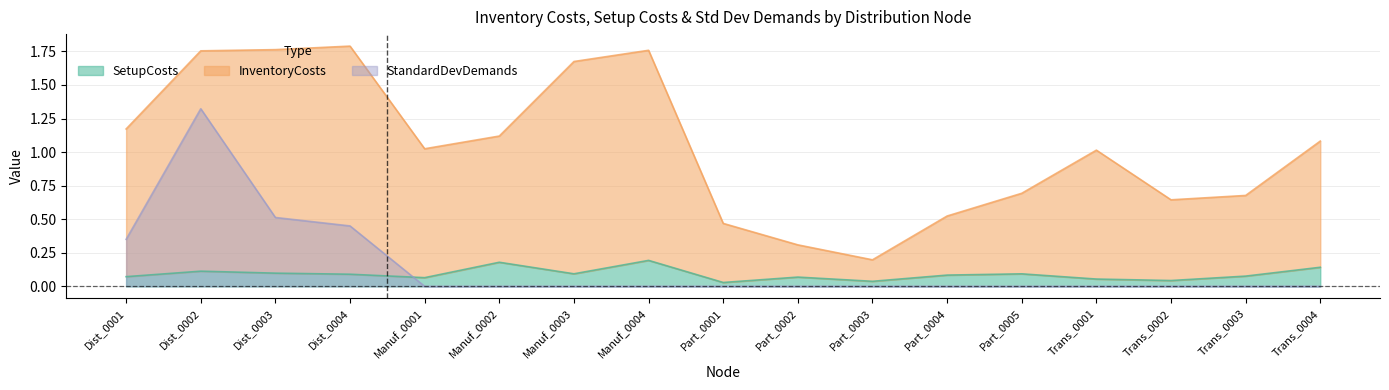

What are all the series names shown in the legend?

SetupCosts, InventoryCosts, StandardDevDemands